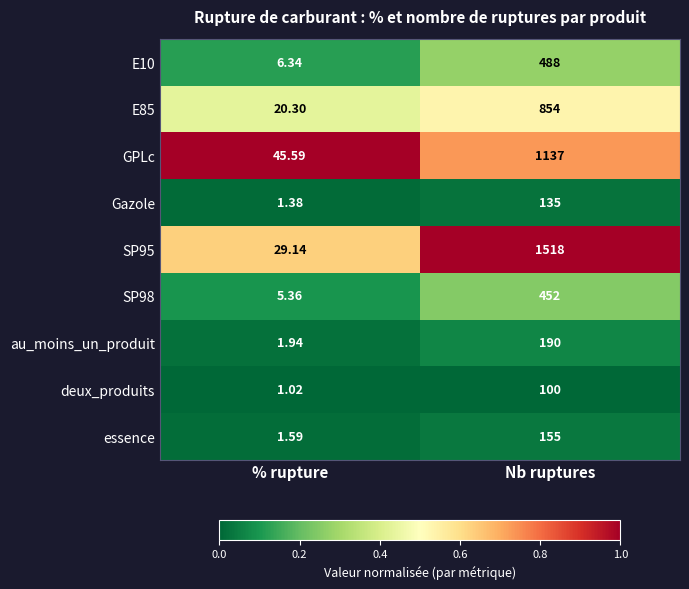

Rank the categories by Gazole value from lowest to highest.

% rupture, Nb ruptures